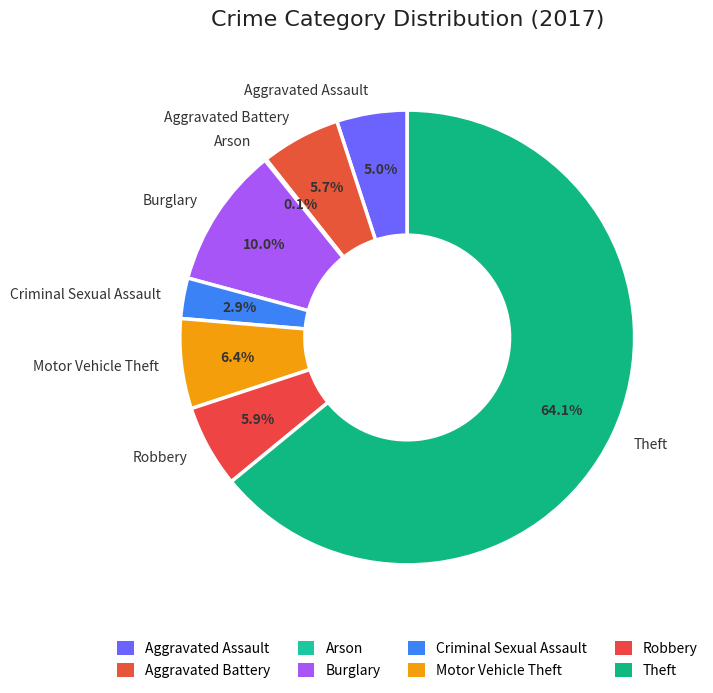

To the nearest percent, what percentage of the pie is Aggravated Assault?

5%